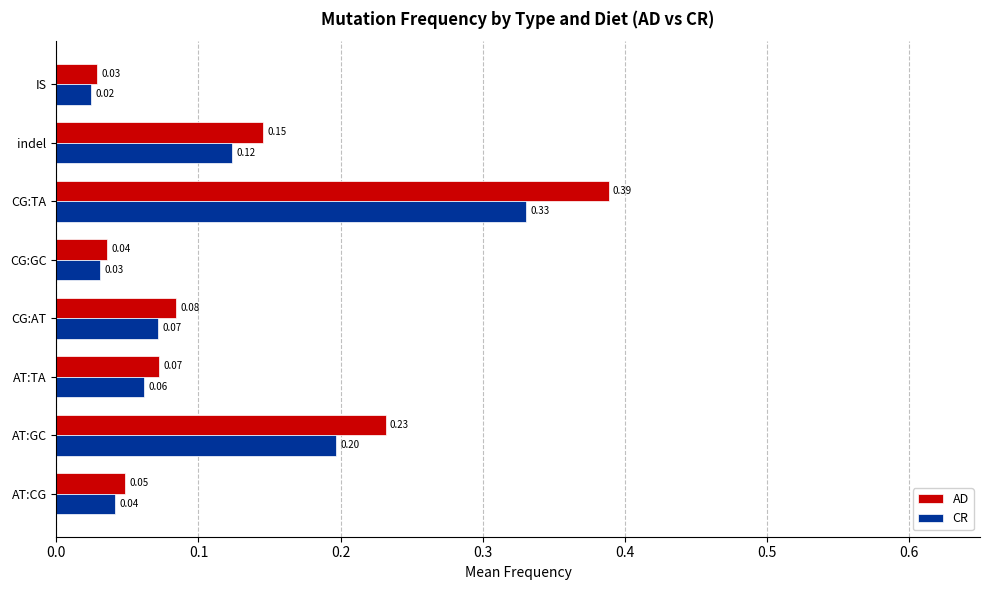

Which label corresponds to the largest value in the chart?

CG:TA